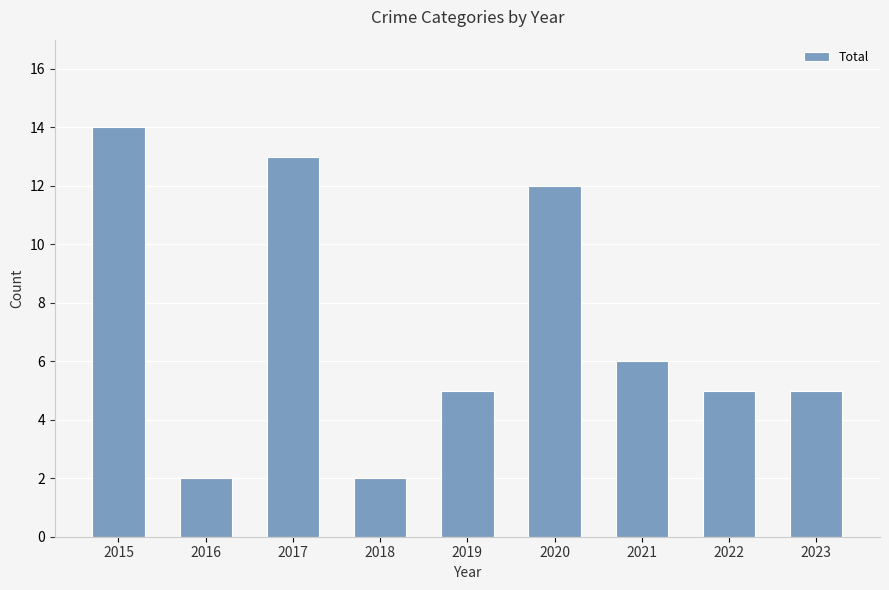

What is the difference between the second highest and second lowest values?

11